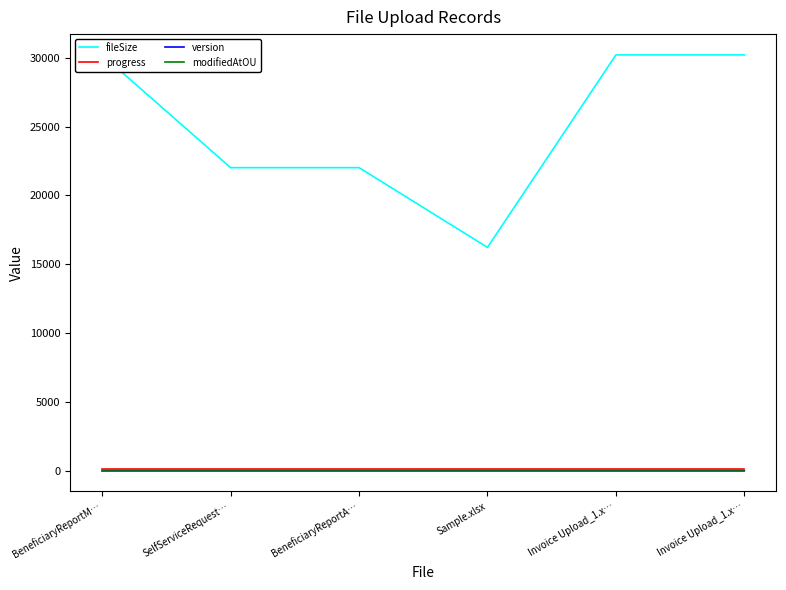

Reading right to left, what are all the values shown in this chart?

fileSize: 30208	30208	16225	22016	22016	30208
progress: 100	100	100	100	100	100
version: 0	0	1	0	0	0
modifiedAtOU: 1	1	1	1	1	1